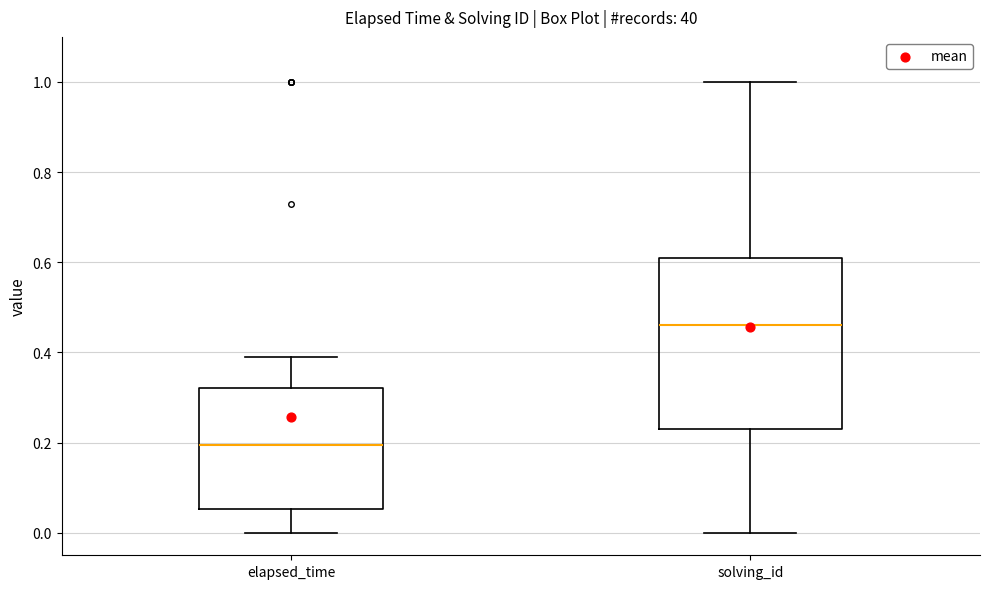

Comparing the boxes themselves (not the whiskers), which one is the tallest?

solving_id